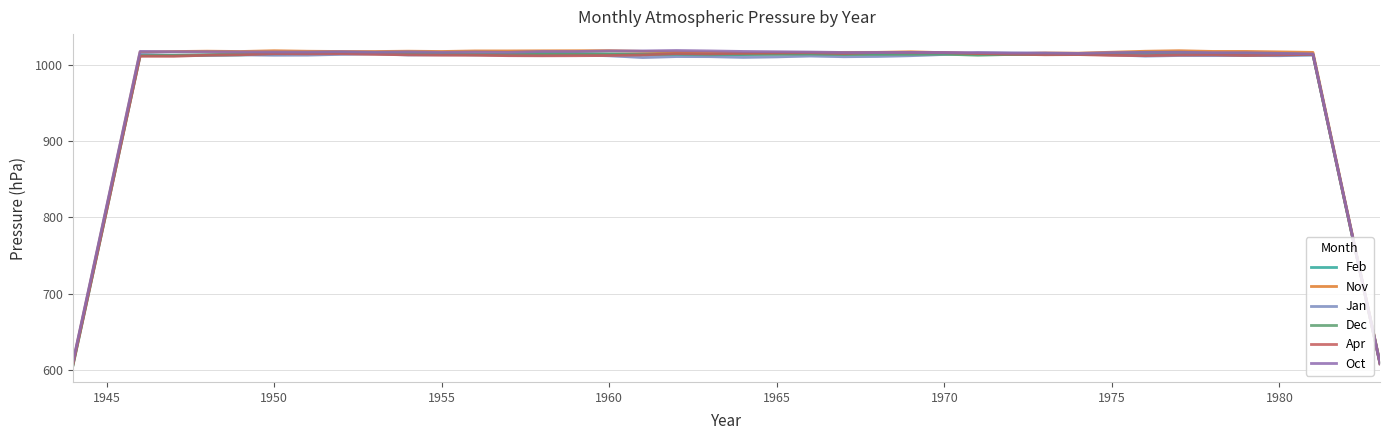

The value of Oct at 1955 is 268.4. True or false?

False